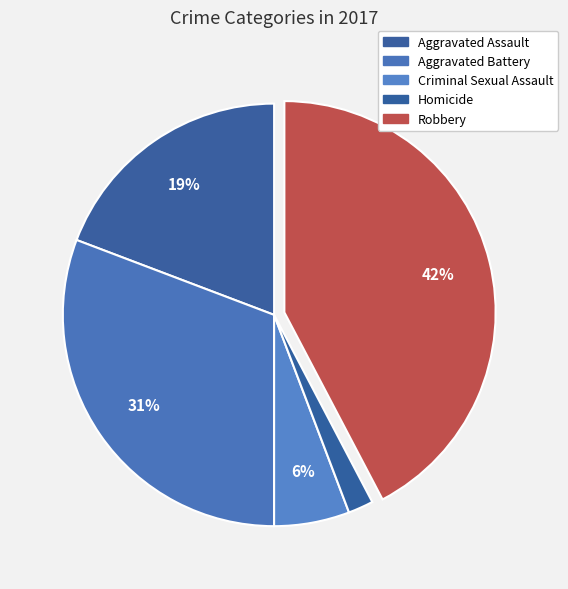

Count the number of slices in the pie.

5